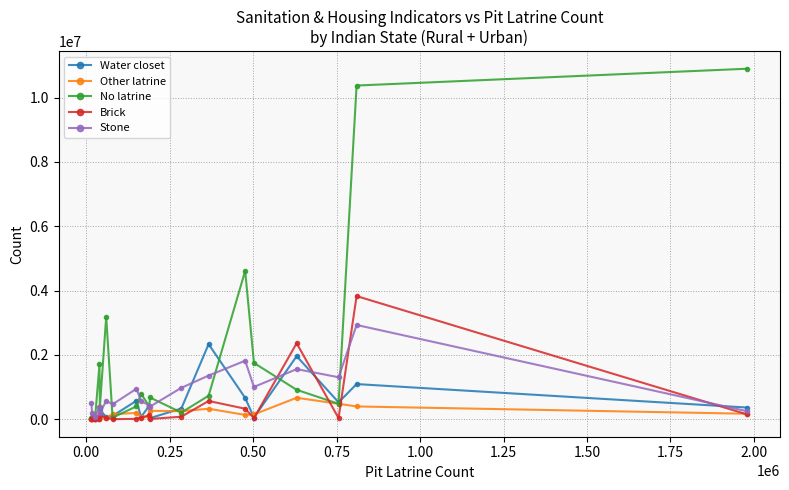

Which series has the widest spread of values?

No latrine